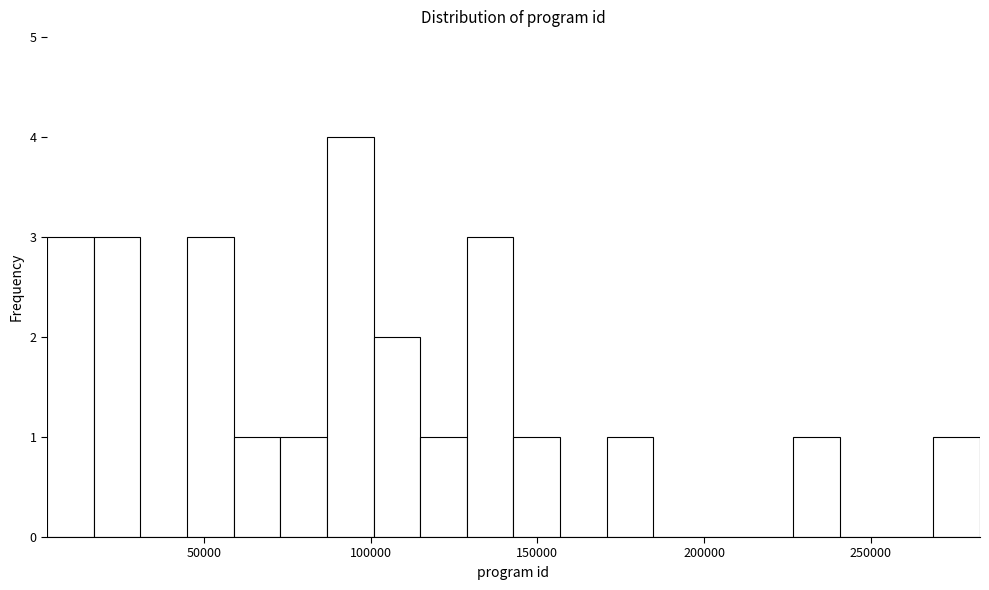

Around what value on the x-axis is the tallest bar? Give the approximate position of its centre, as read against the axis.

95000